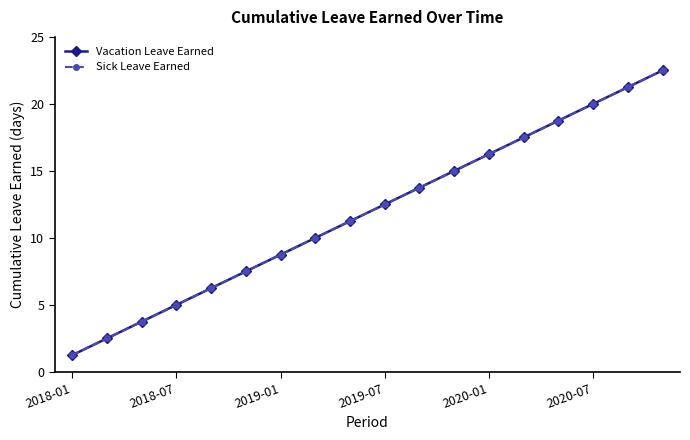

Is this an area chart (filled region under the line)?

No